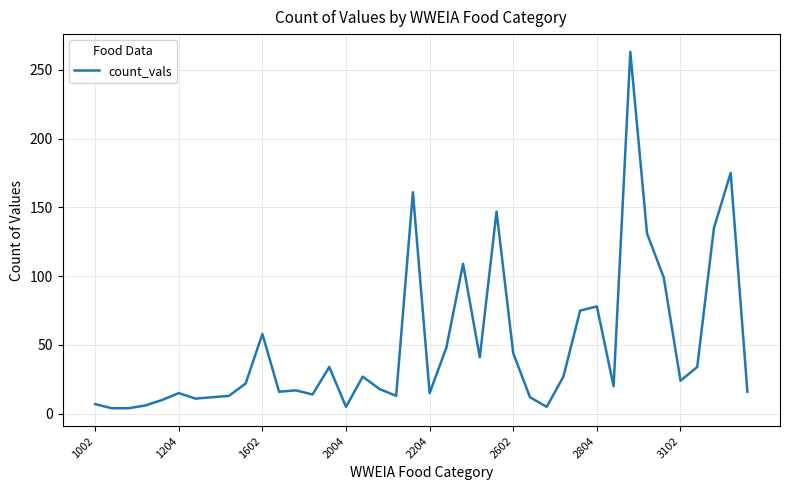

What is the maximum value shown in the chart?

263